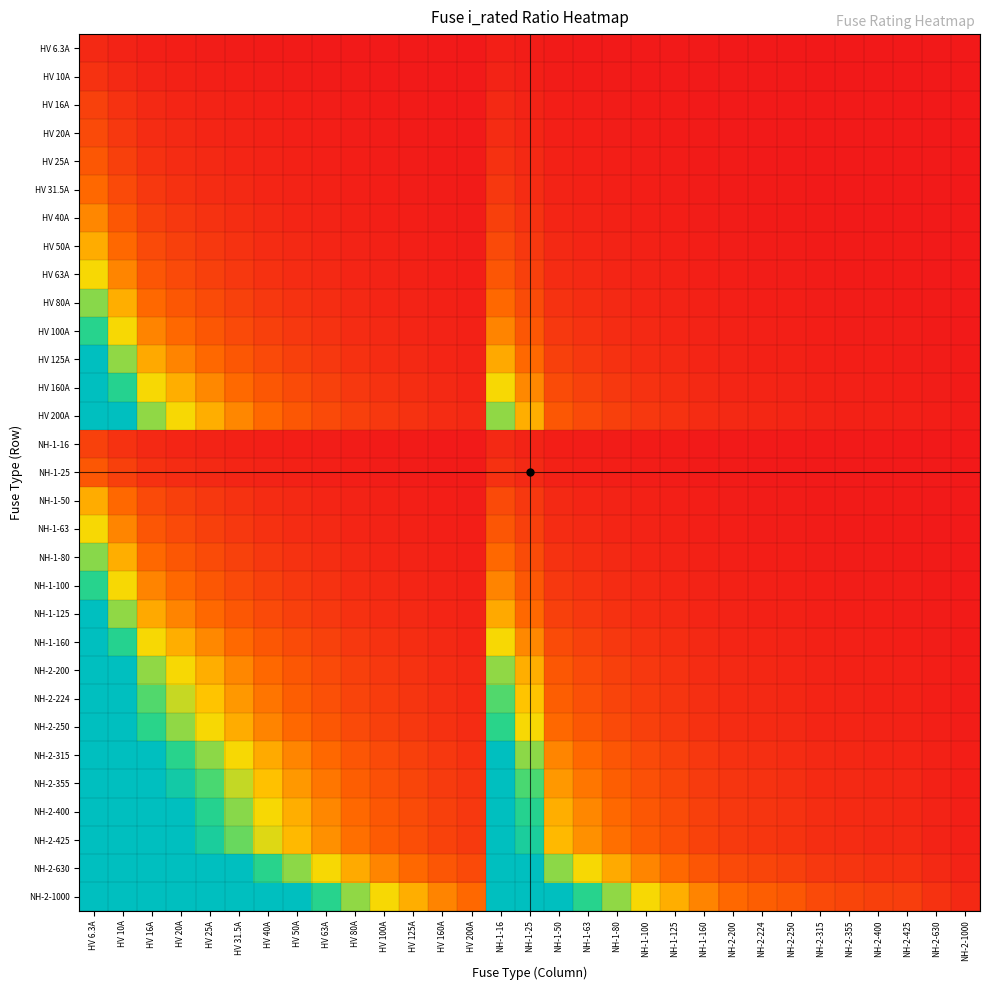

At which category is the sum across all series the highest?

HV 6.3A